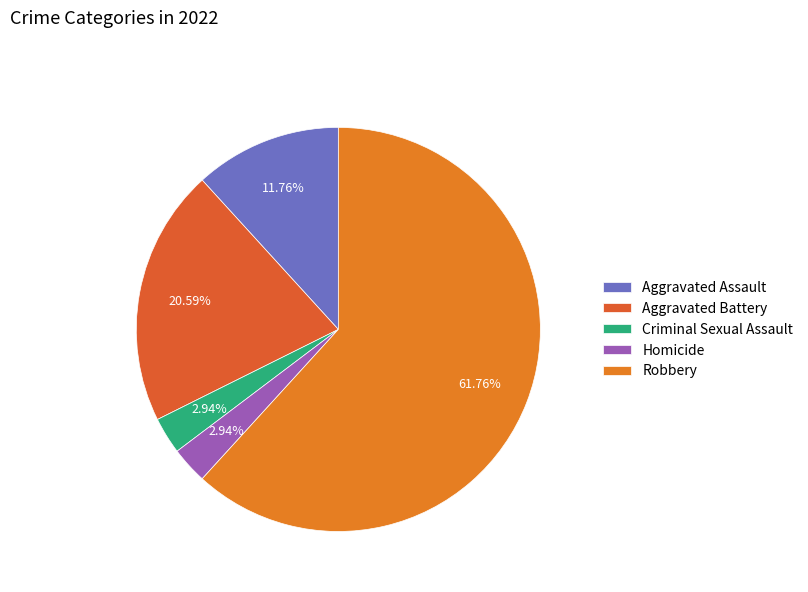

Which slice is the largest?

Robbery